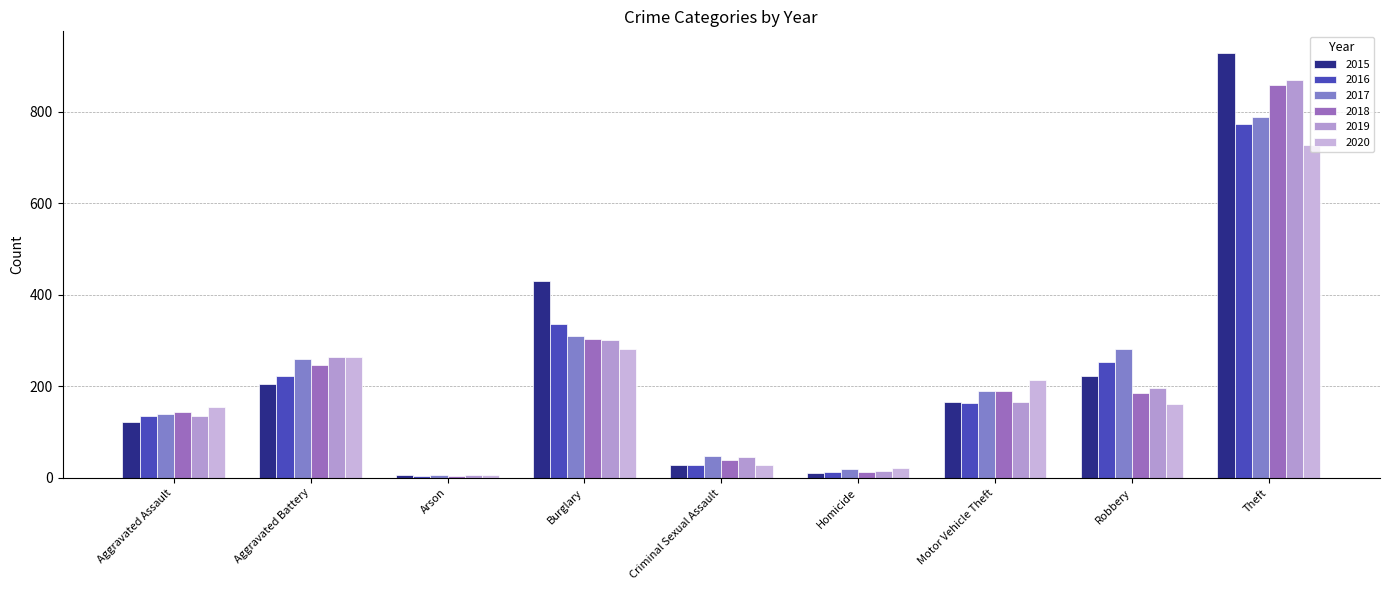

What is the sum of the 2018 values at Arson and Homicide?

16